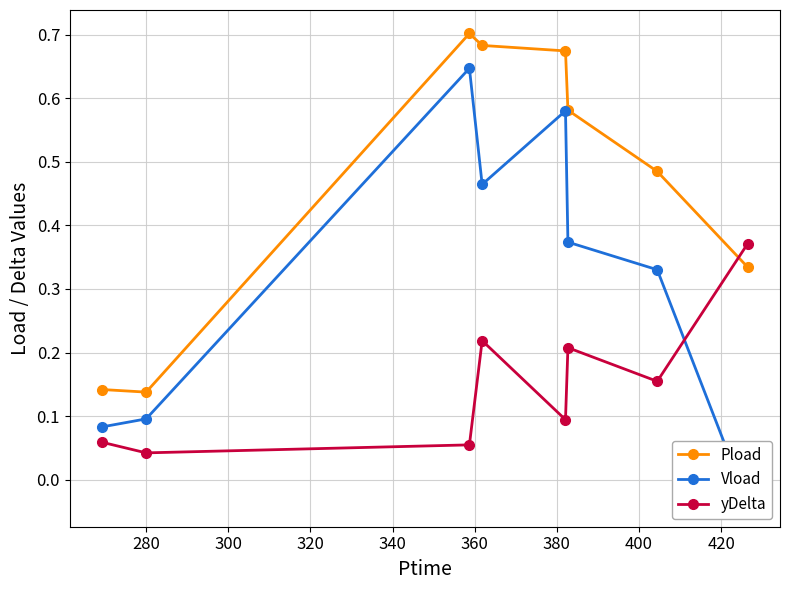

Which series has the largest total across all categories?

Pload